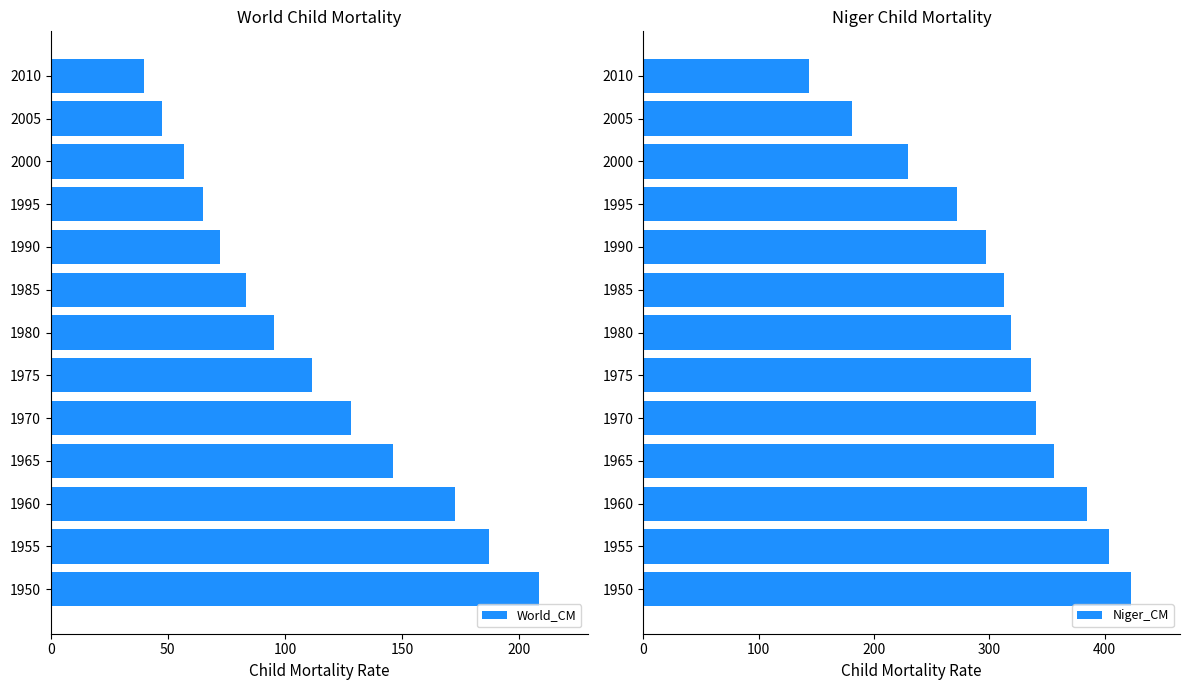

What is the sum of all World_CM values?

1415.2